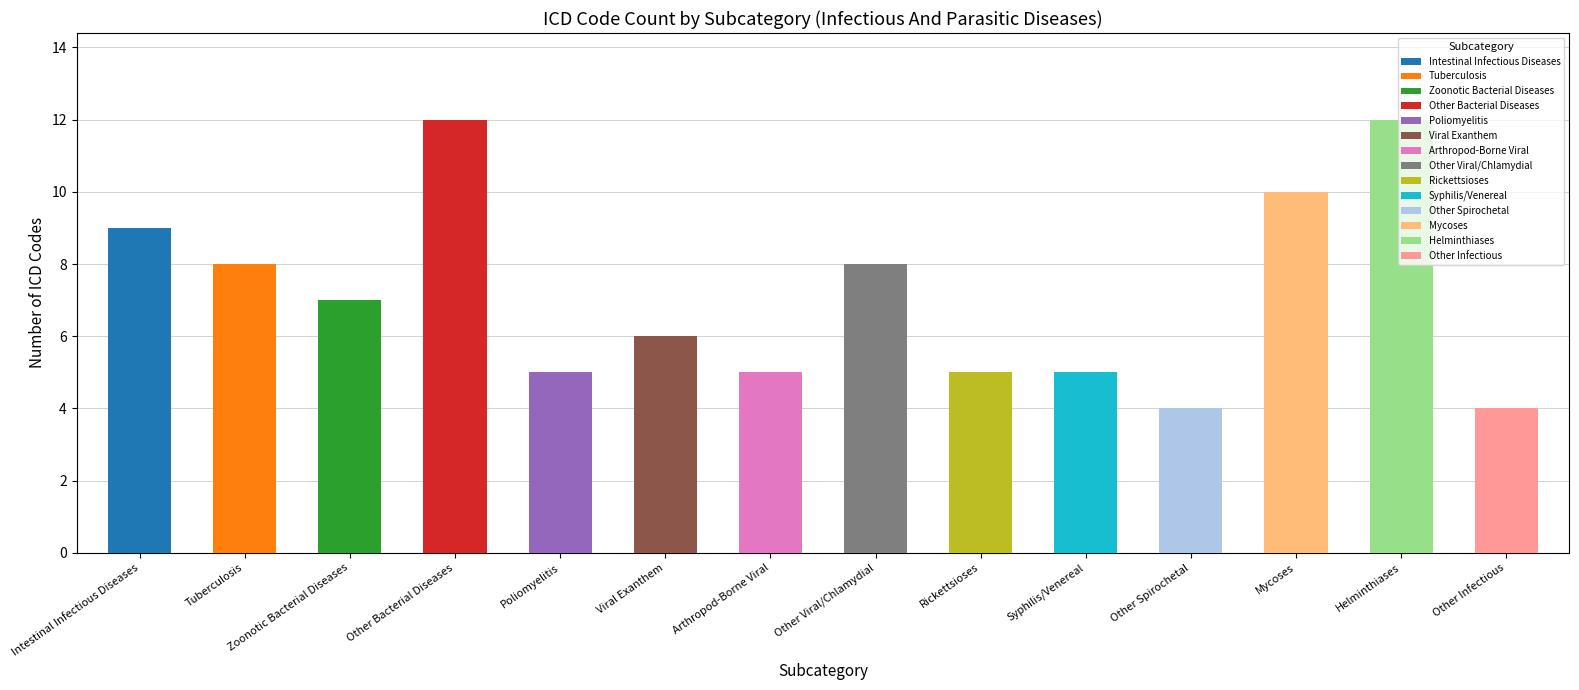

What is the difference between the values at Other Infectious And Parasitic Diseases and Rickettsioses And Other Arthropod-Borne Diseases?

1